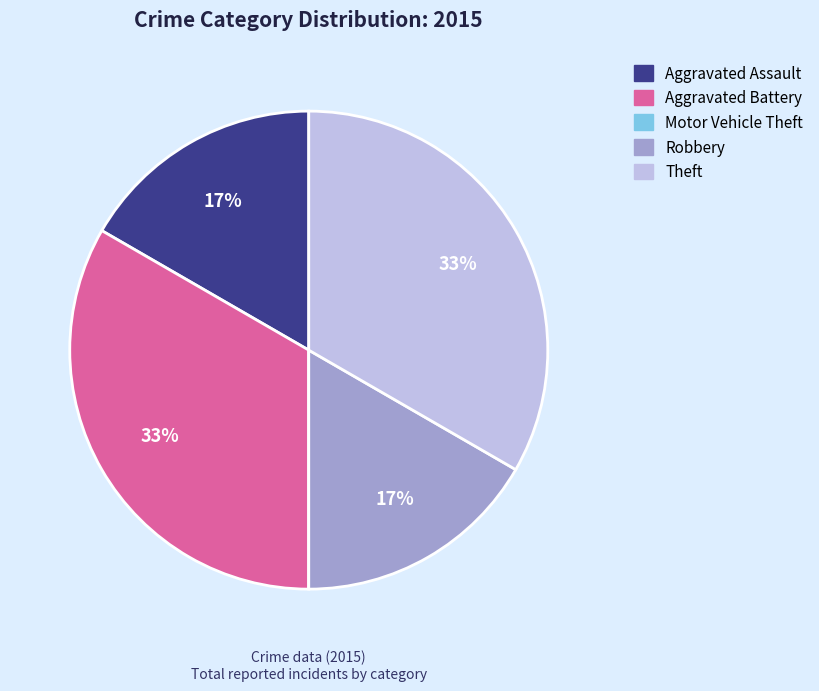

Is it true that Aggravated Battery is 25% of the pie?

False